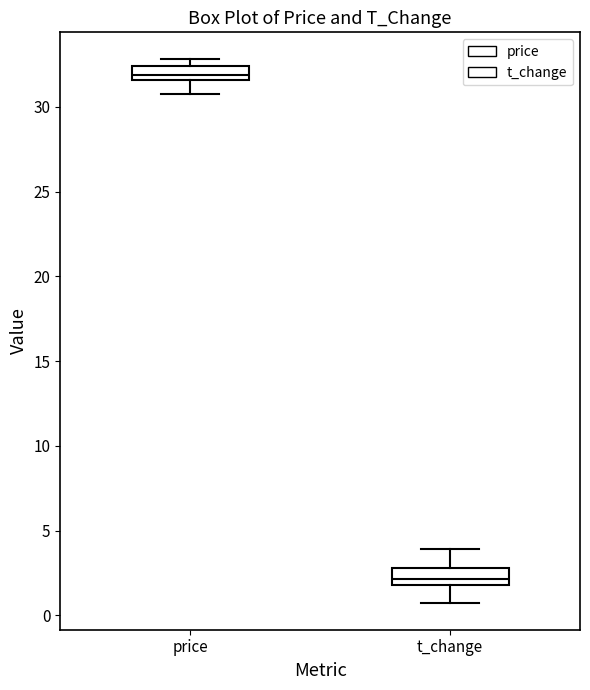

Reading left to right, transcribe this box plot: for each box, give where its median line is, the range the box spans, and where its two whiskers end, as read against the y-axis. The values are not printed on the chart, so give them approximately, as read against the axis.

price: median 32.0, box 31.5 to 32.5, whiskers 30.5 to 33.0
t_change: median 2.0 (inside the box), box 2.0 to 3.0, whiskers 1.0 to 4.0